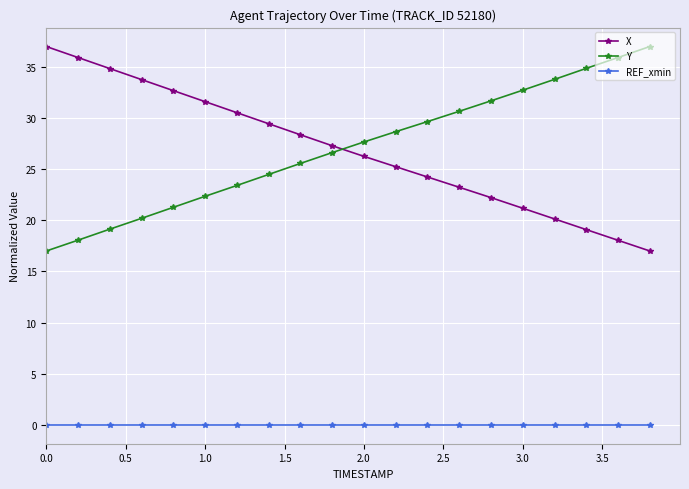

What is the sum of all X values?

538.1